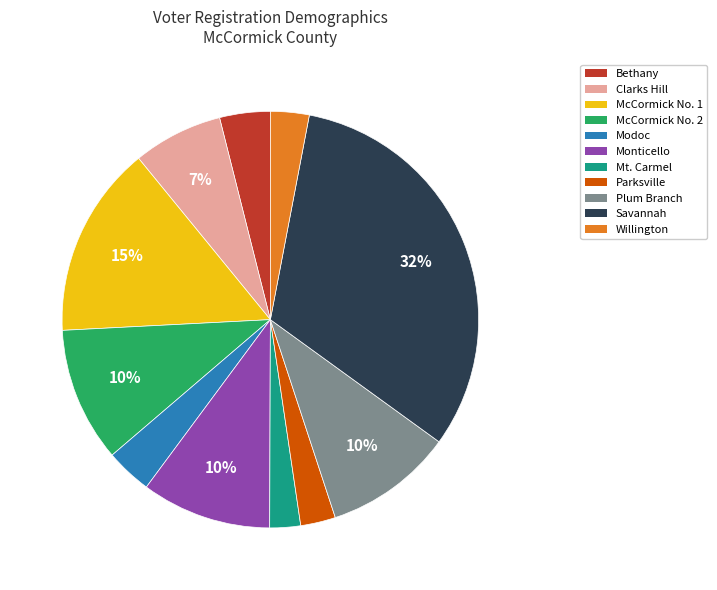

What percentage is the Modoc slice, to the nearest percent?

4%